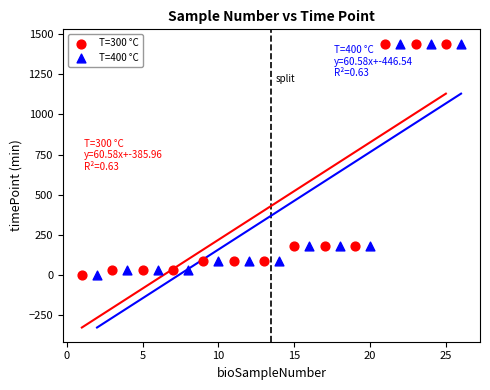

What are all the series names shown in the legend?

T=300 °C, T=400 °C